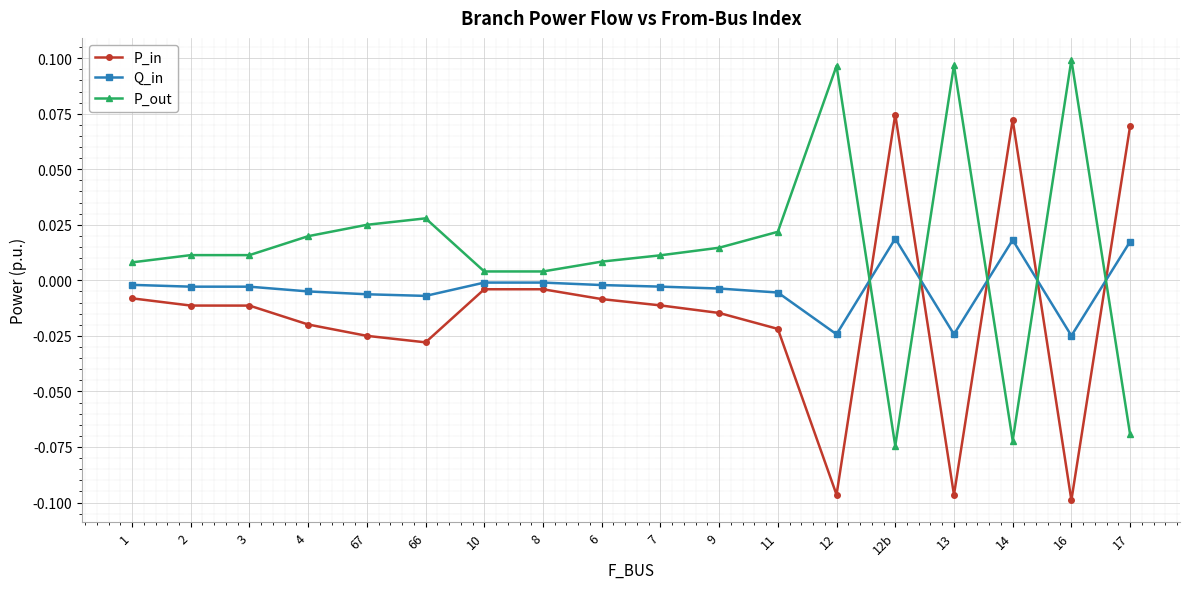

What is the sum of all P_out values?

0.2